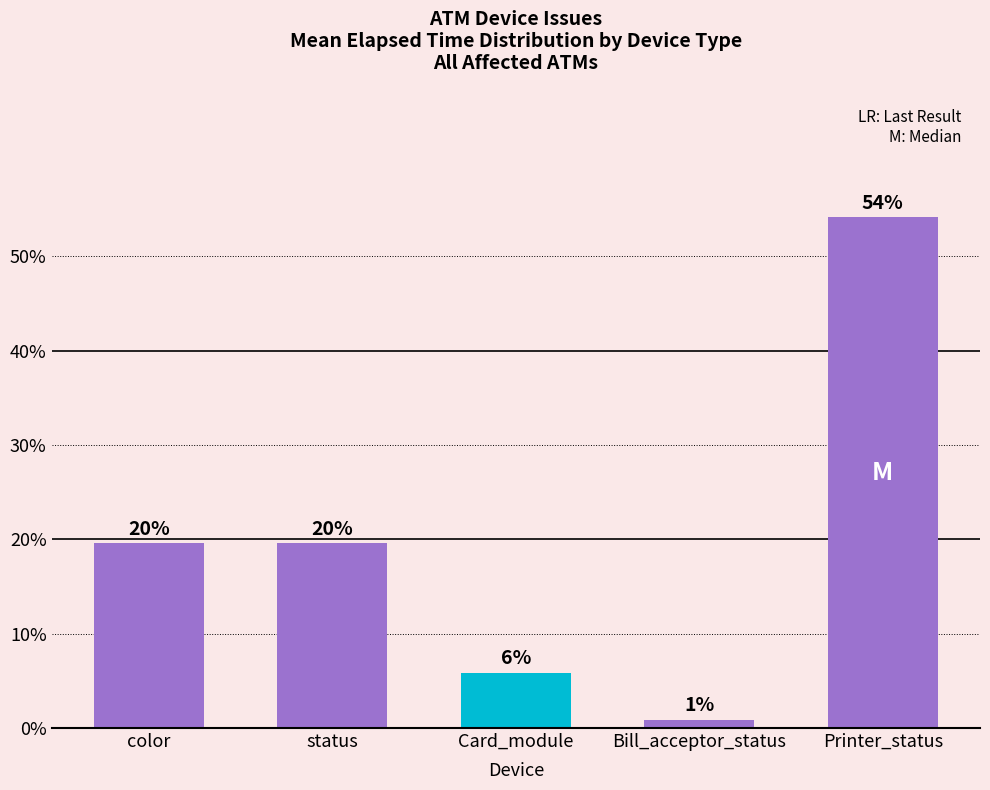

Is it true that the value at Card_module is 5.8?

True